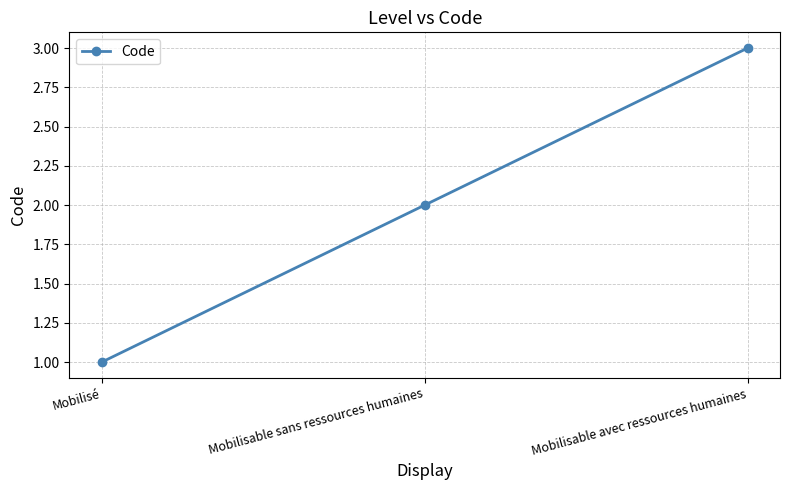

Which category has the highest value across all series?

Mobilisable avec ressources humaines